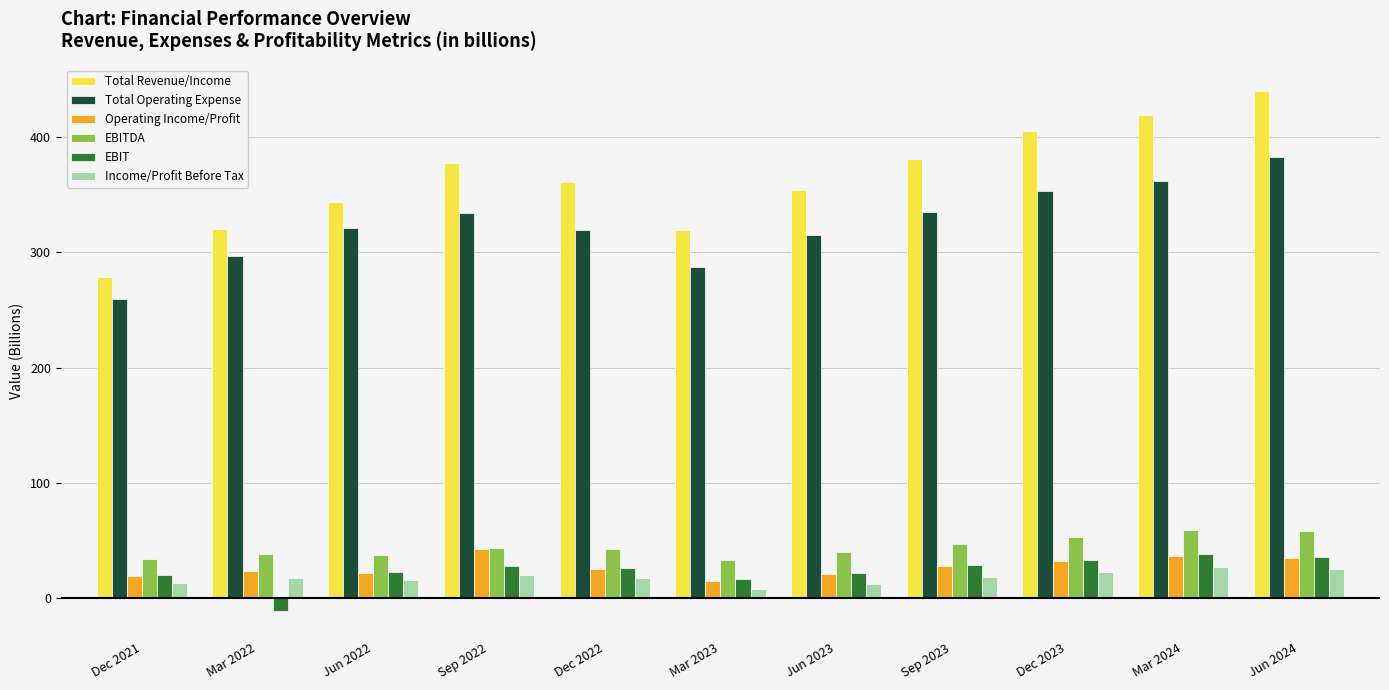

List the series in order of their peak value, highest first.

Total Revenue/Income, Total Operating Expense, EBITDA, Operating Income/Profit, EBIT, Income/Profit Before Tax